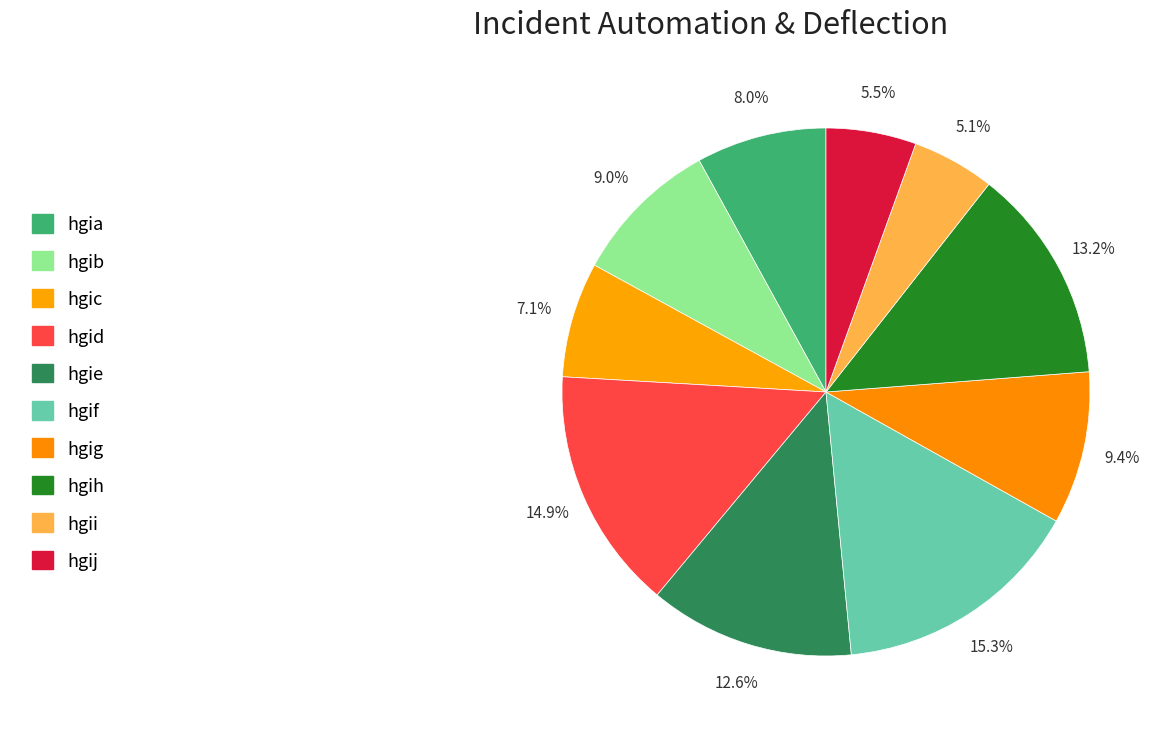

Does any single category account for the majority?

No